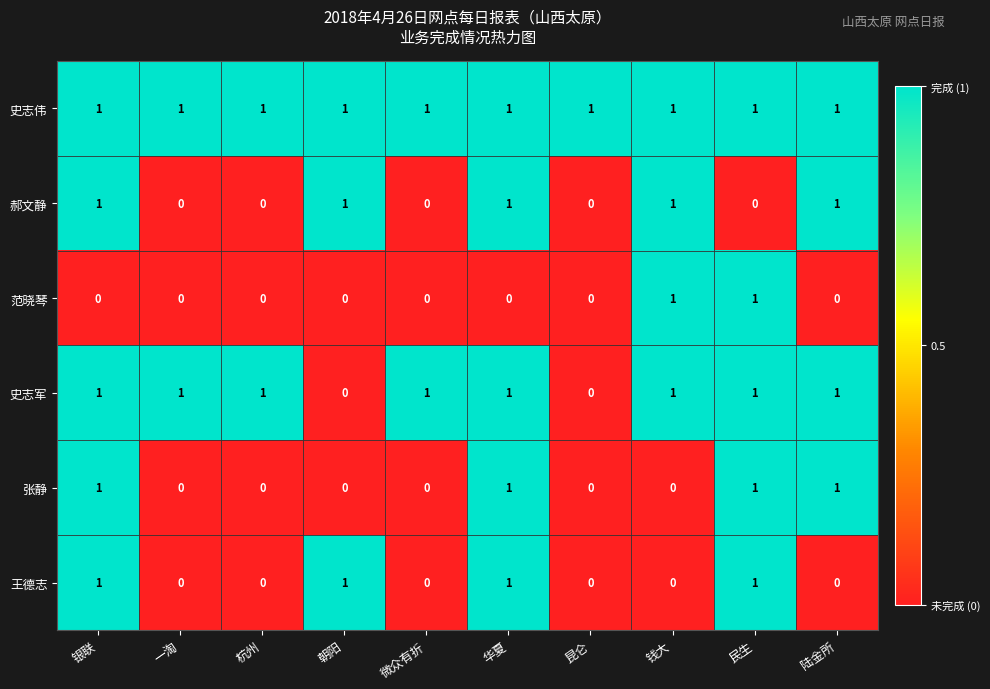

What is the maximum value shown in the chart?

1